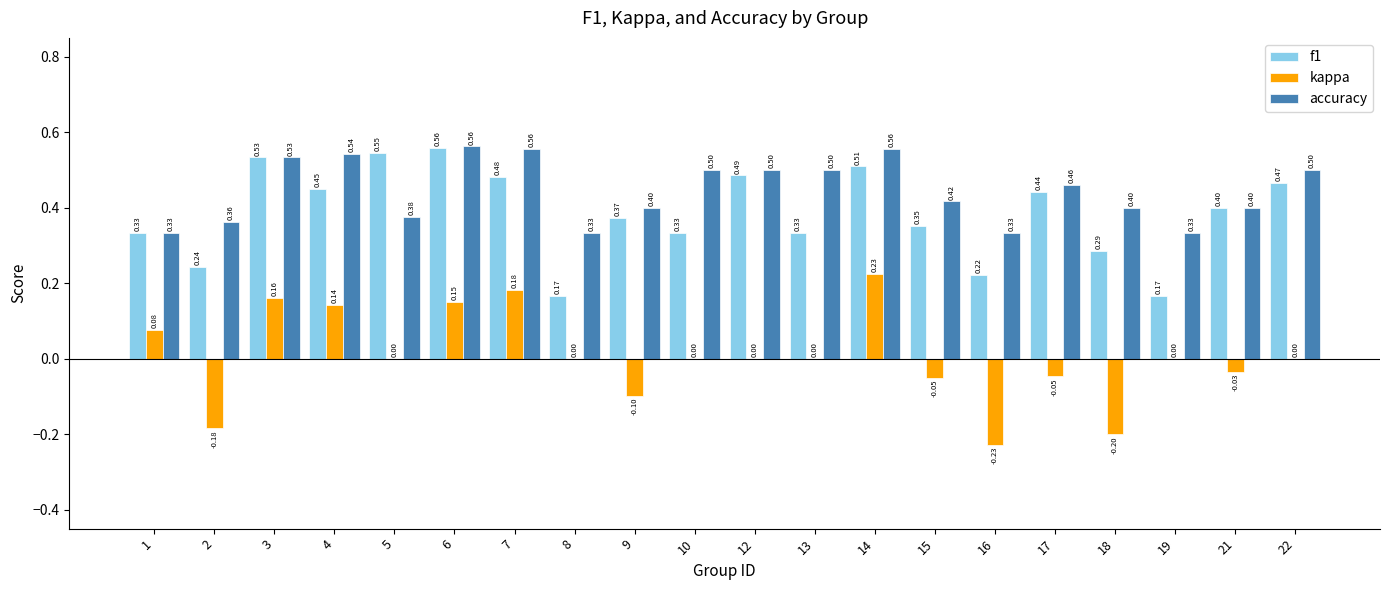

The value of kappa at 7 is 0.3. True or false?

False